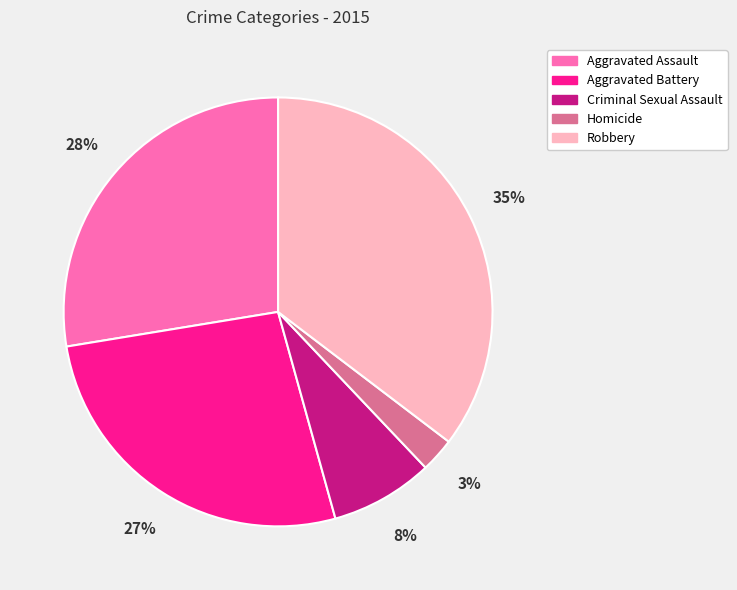

To the nearest percent, what portion does Criminal Sexual Assault represent?

8%